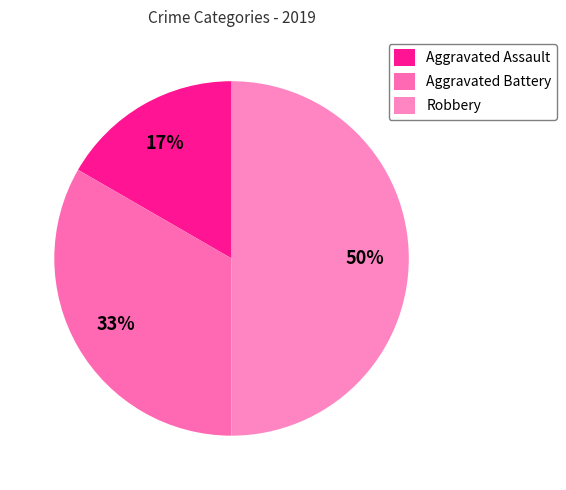

To the nearest percent, what portion does Aggravated Assault represent?

17%